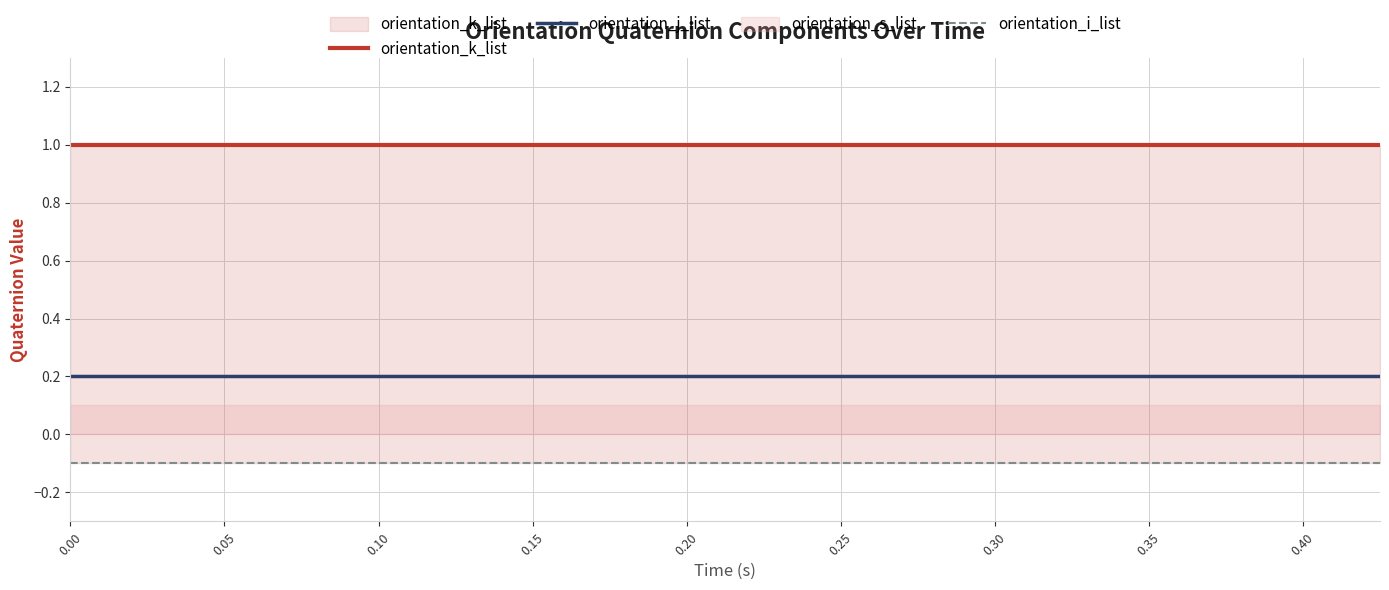

True or false: orientation_j_list has more than 0 interior local peaks.

False